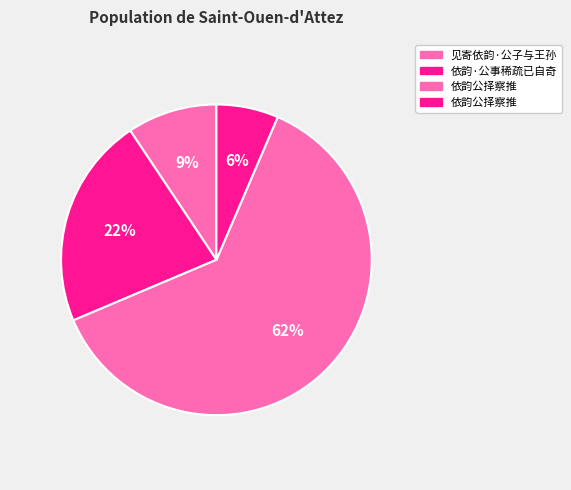

Count the number of slices in the pie.

4